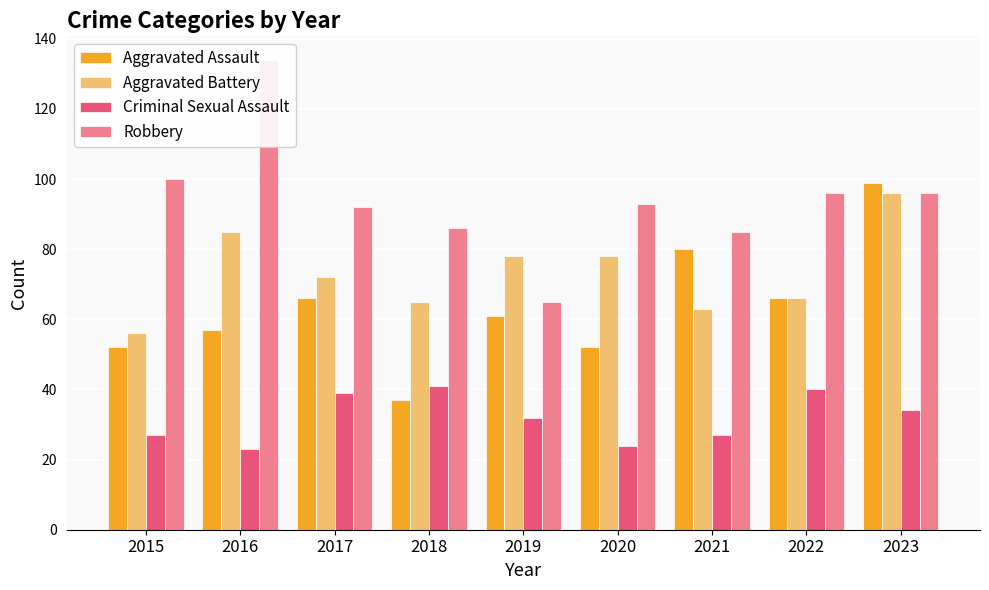

What is the average value of the Robbery series?

94